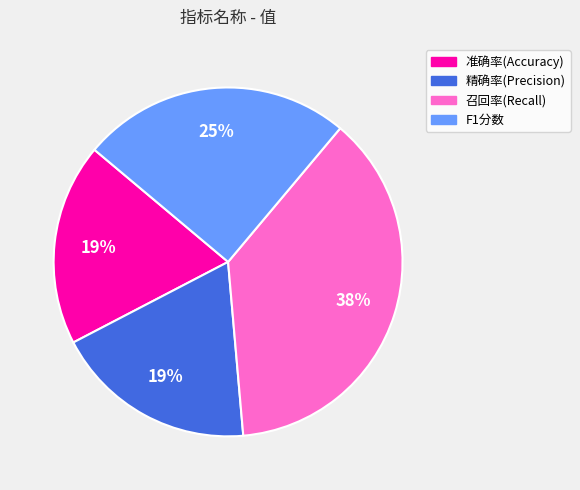

How many slices are in this pie chart?

4